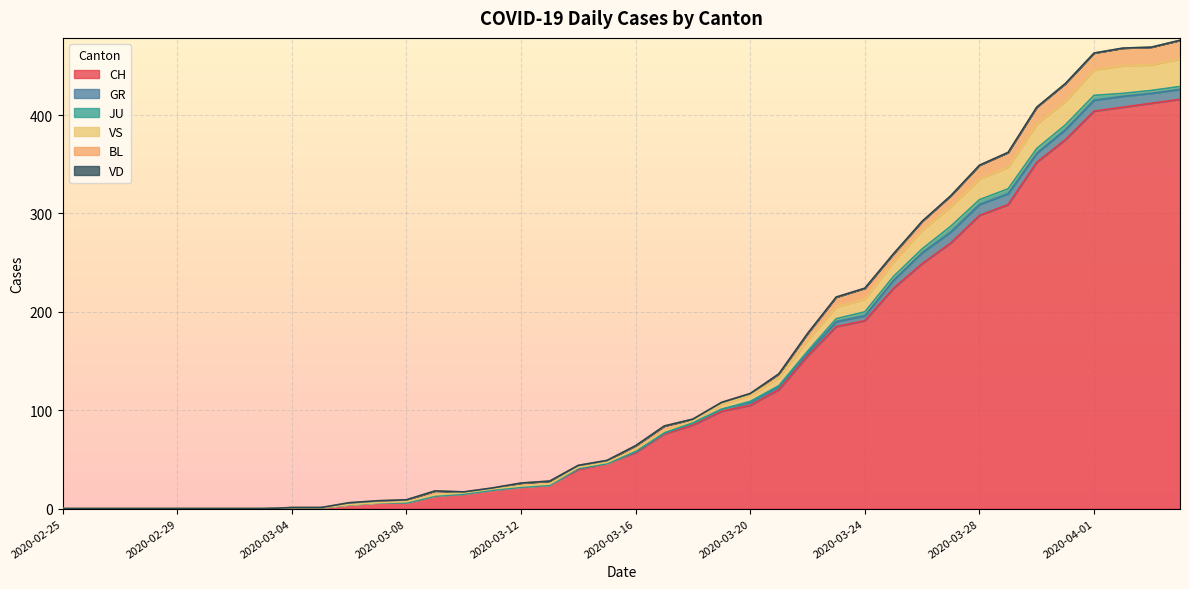

Which series has the largest range (max minus min)?

CH